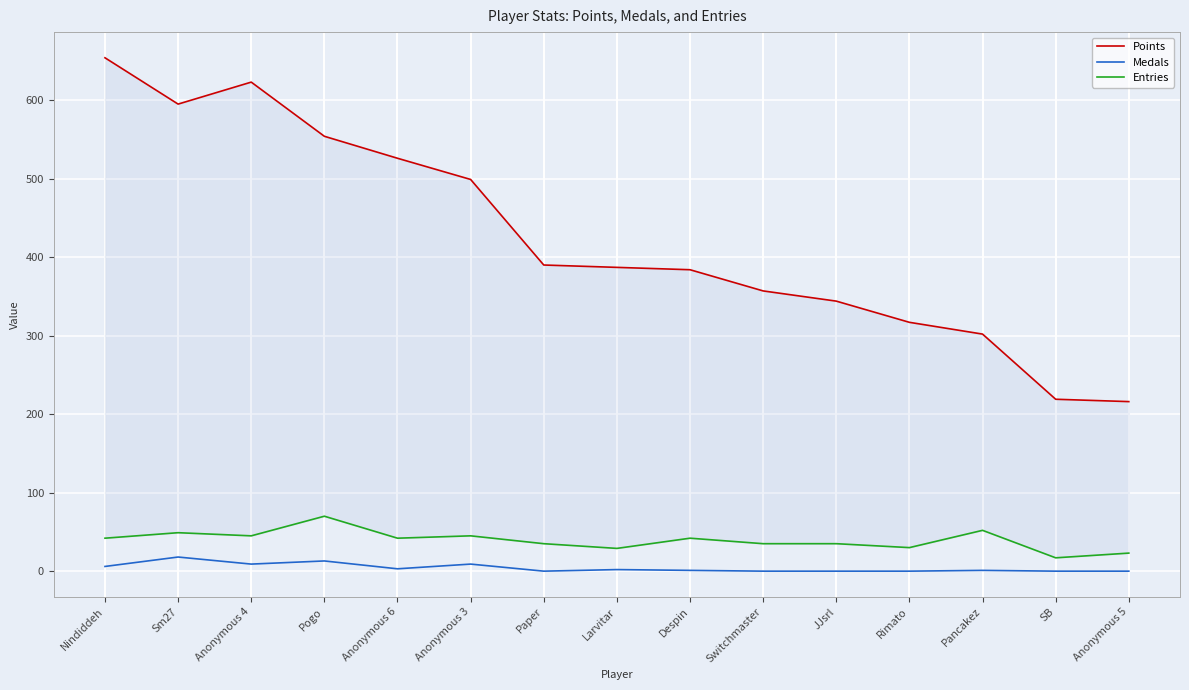

At which category does Medals reach its first local peak?

Sm27